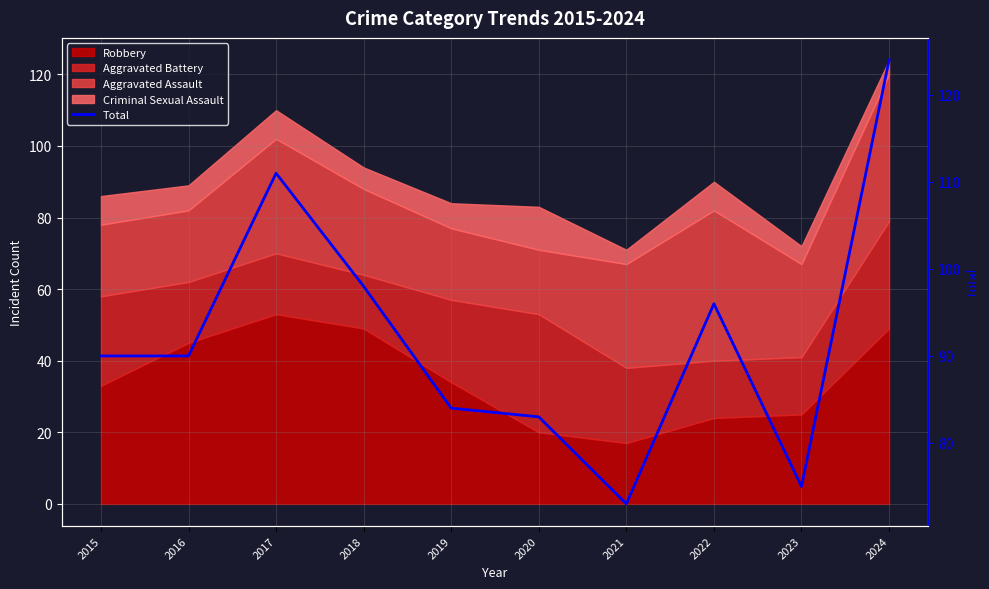

True or false: the data has more than 2 interior local peaks.

False